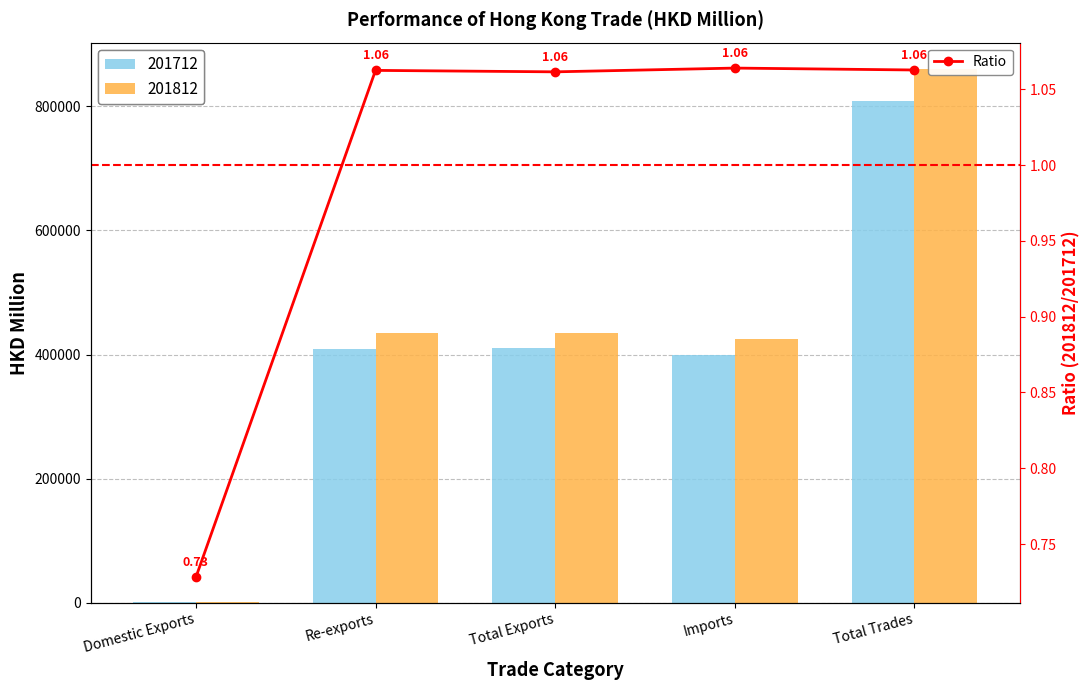

Where does the 201812 series first go above 434353?

Re-exports